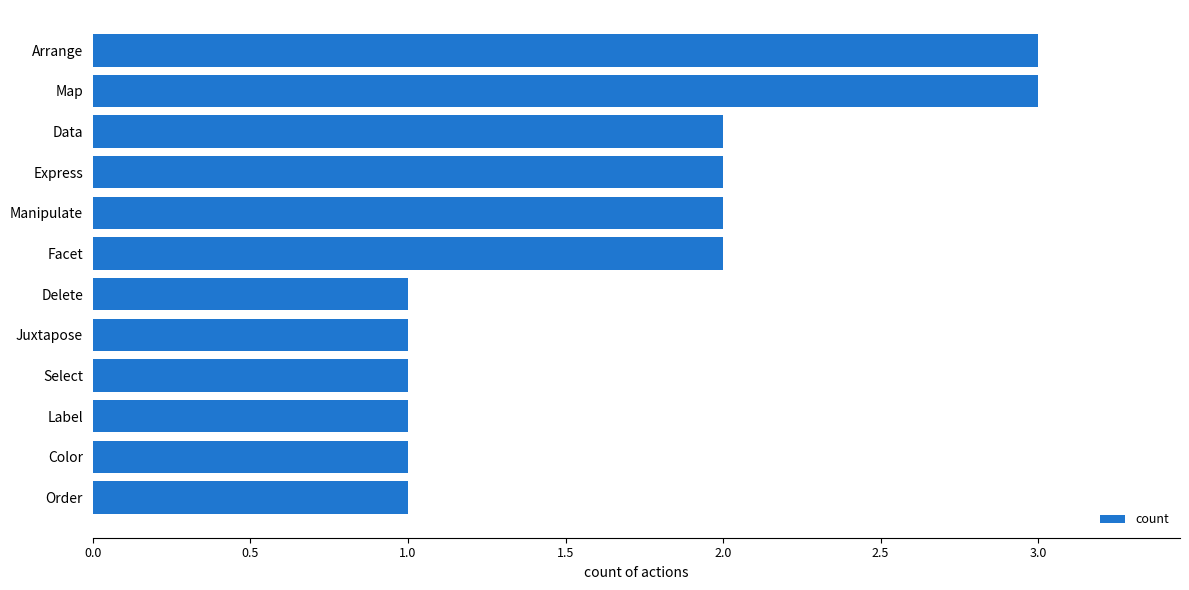

What is the sum of all values?

20